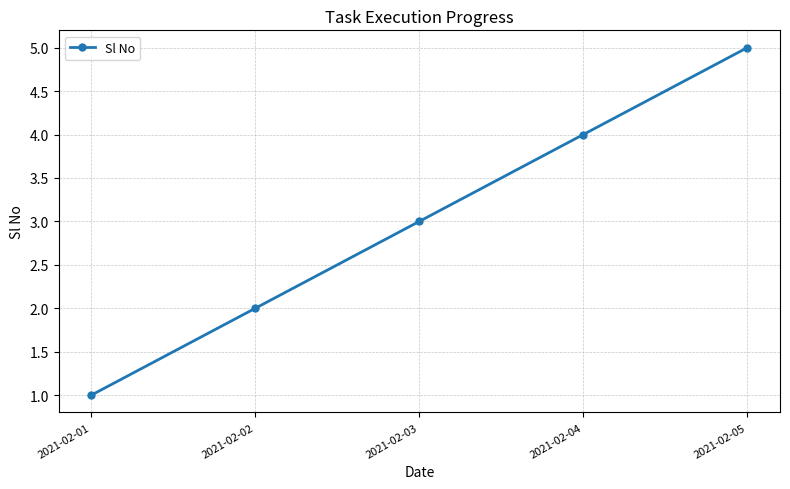

Reading left to right, what are all the values shown in this chart?

2021-02-01=1	2021-02-02=2	2021-02-03=3	2021-02-04=4	2021-02-05=5